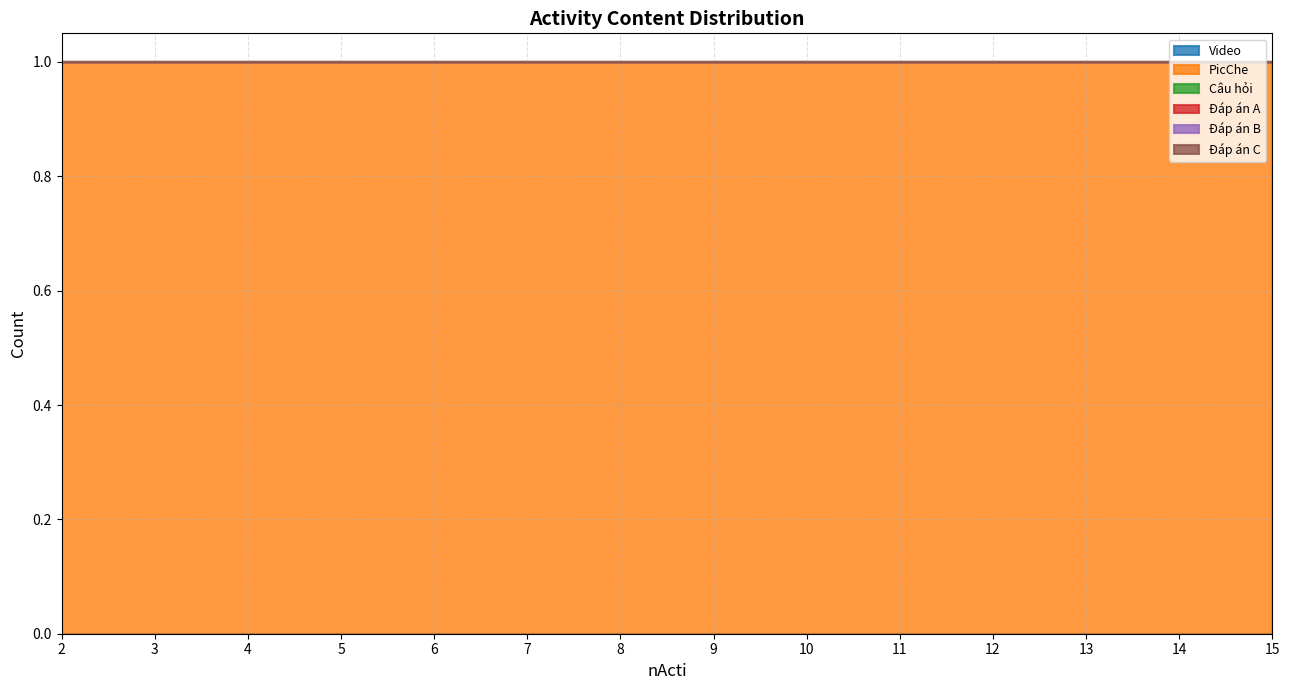

List the labels in order of Đáp án A value, largest first.

2, 3, 4, 5, 6, 7, 8, 9, 10, 11, 12, 13, 14, 15